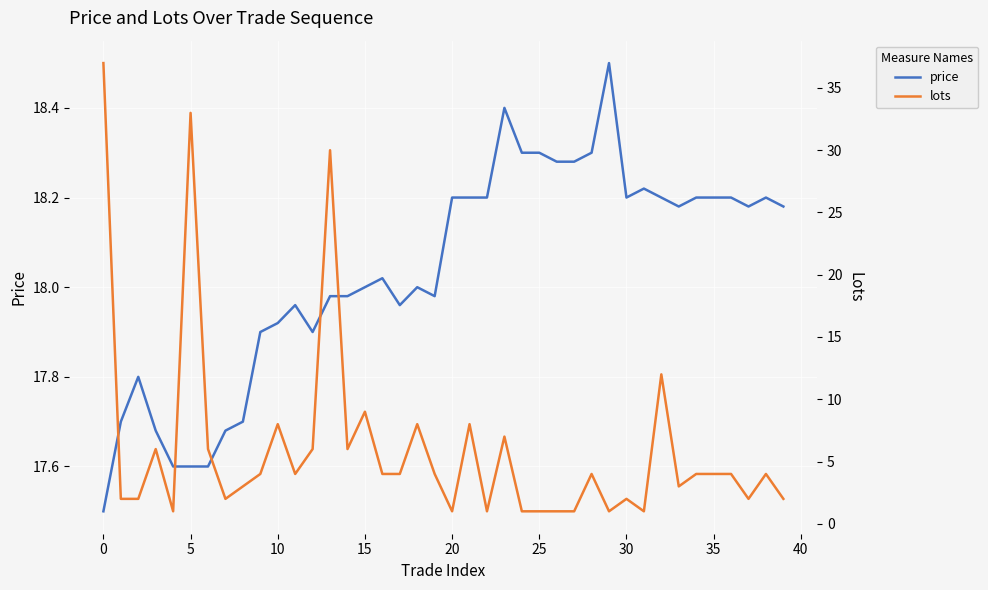

What is the label of the 24th point from the right?

16